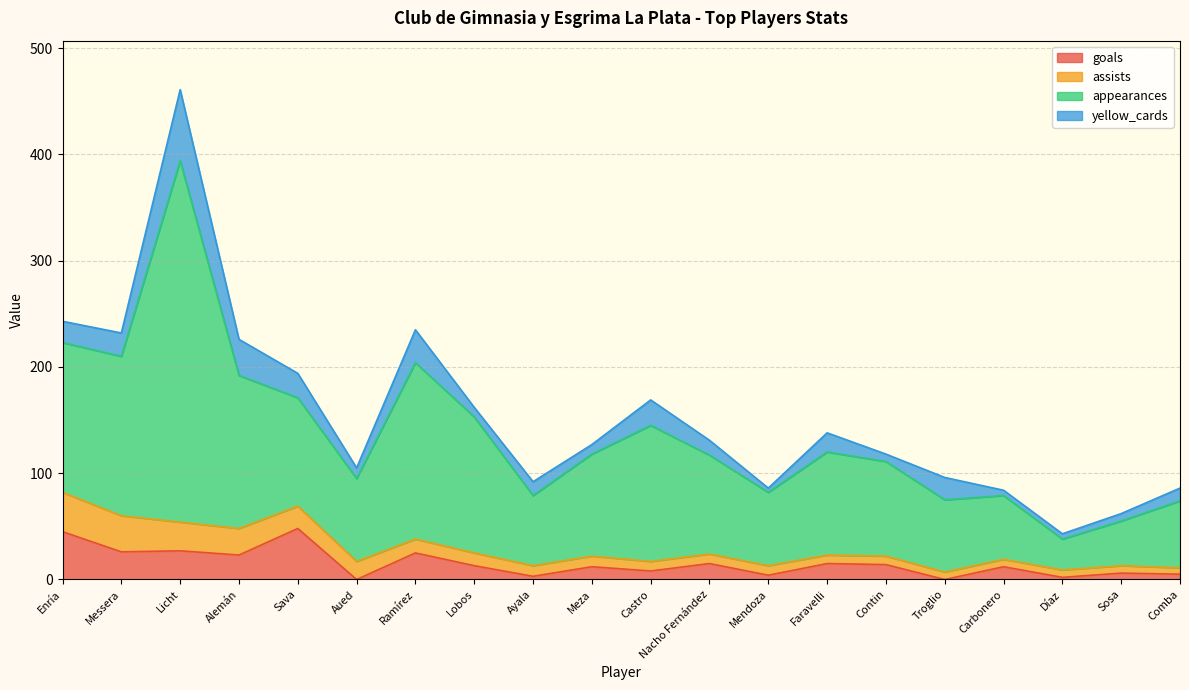

Which series has the largest range (max minus min)?

appearances